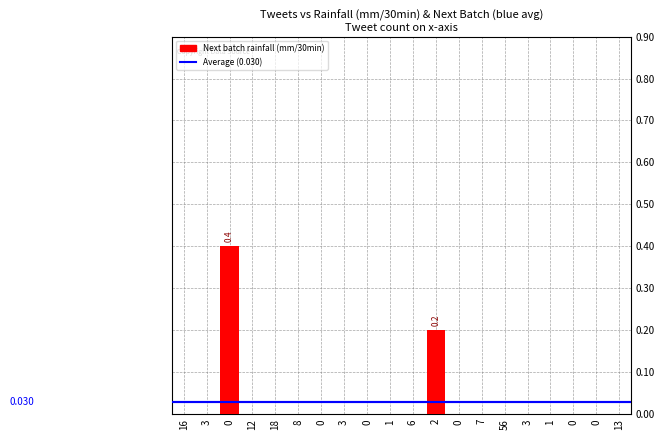

What is the difference between the maximum and minimum values?

0.4